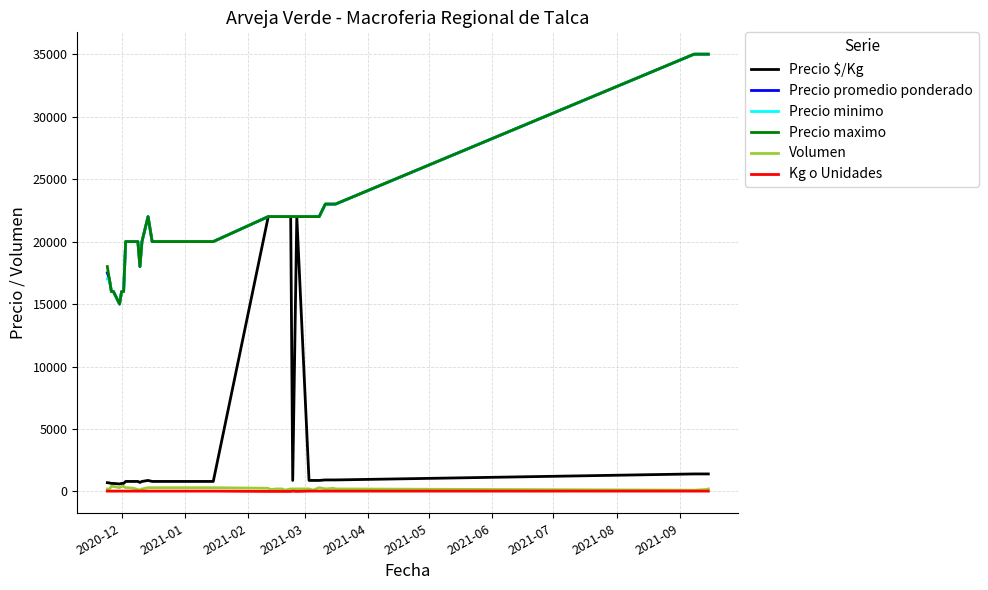

True or false: Volumen and Precio maximo cross at least once.

False